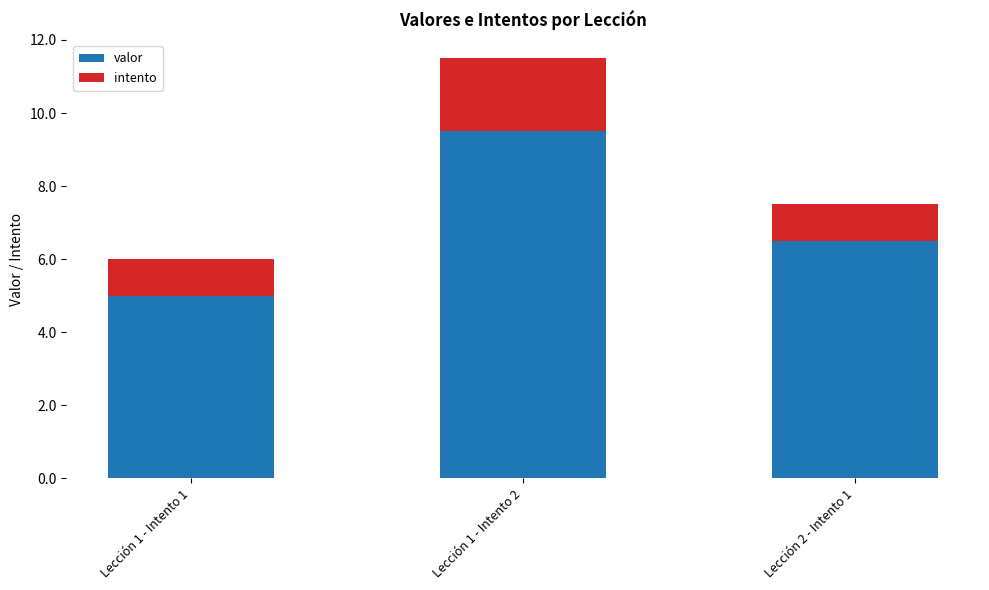

At which category is the sum across all series the highest?

Lección 1 - Intento 2